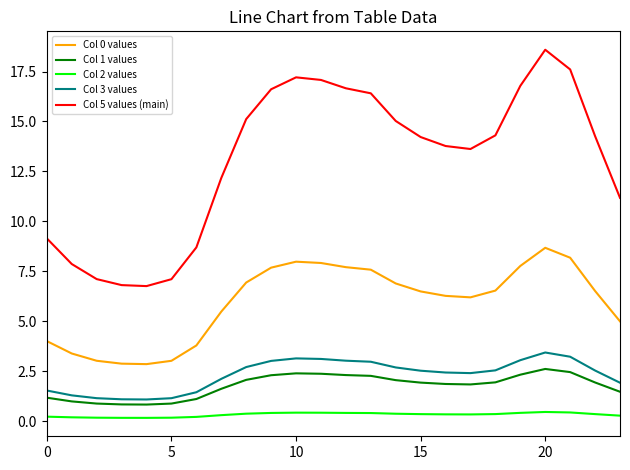

True or false: Col 2 values and Col 5 values (main) cross at least once.

False